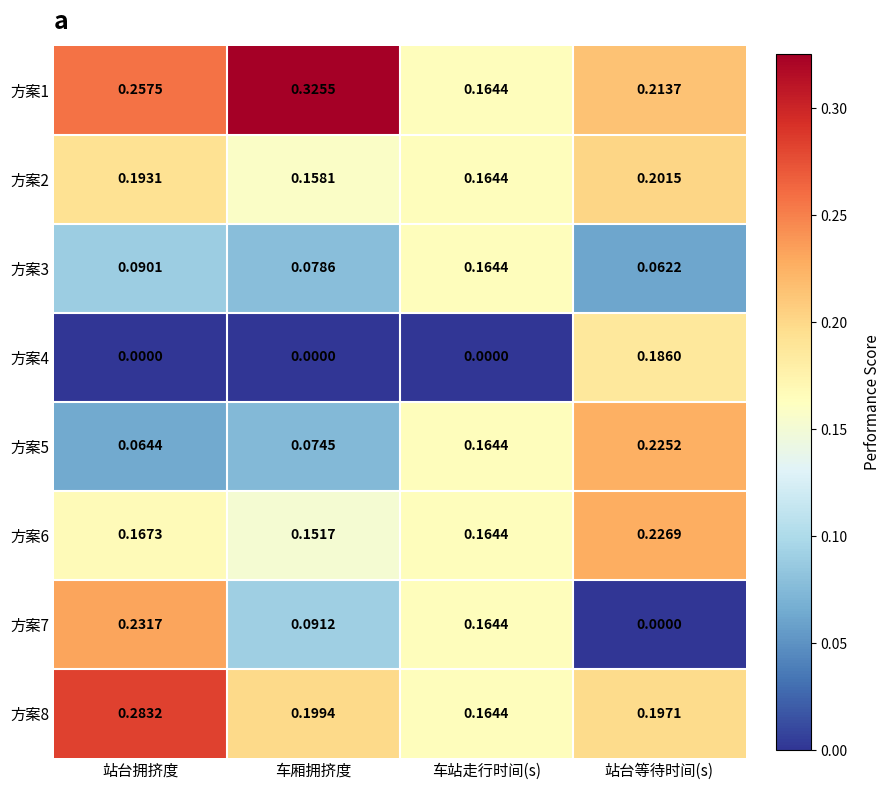

Rank the categories by 方案6 value from highest to lowest.

站台等待时间(s), 站台拥挤度, 车站走行时间(s), 车厢拥挤度